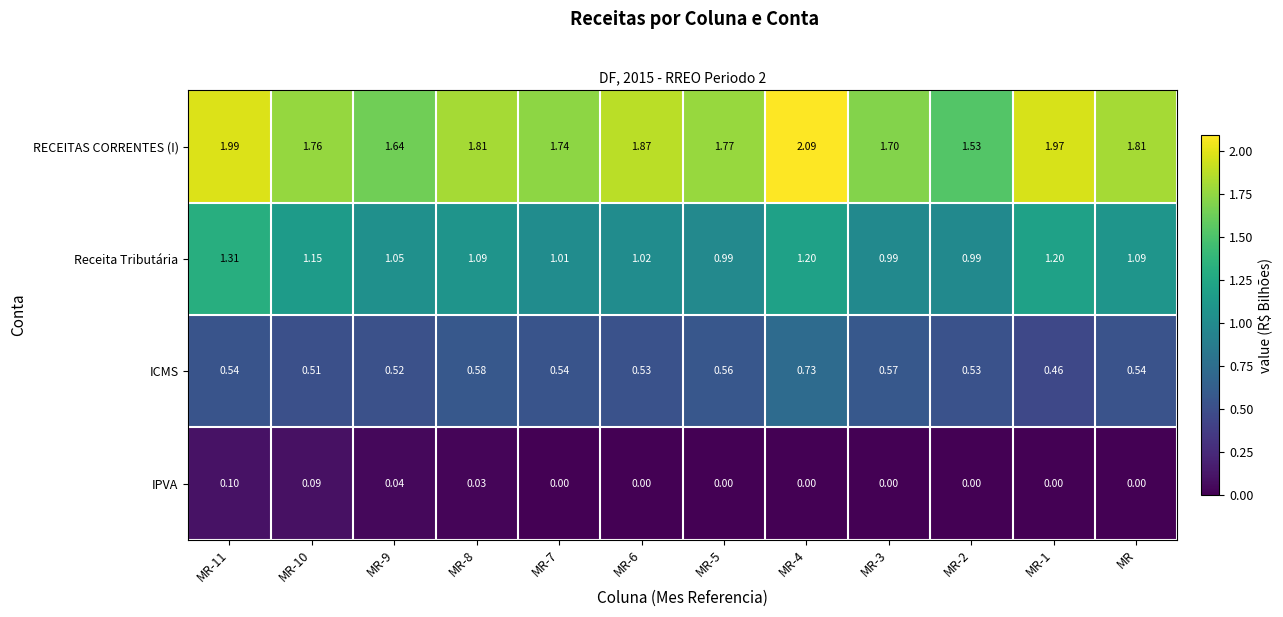

Which series has the widest spread of values?

RECEITAS CORRENTES (I)